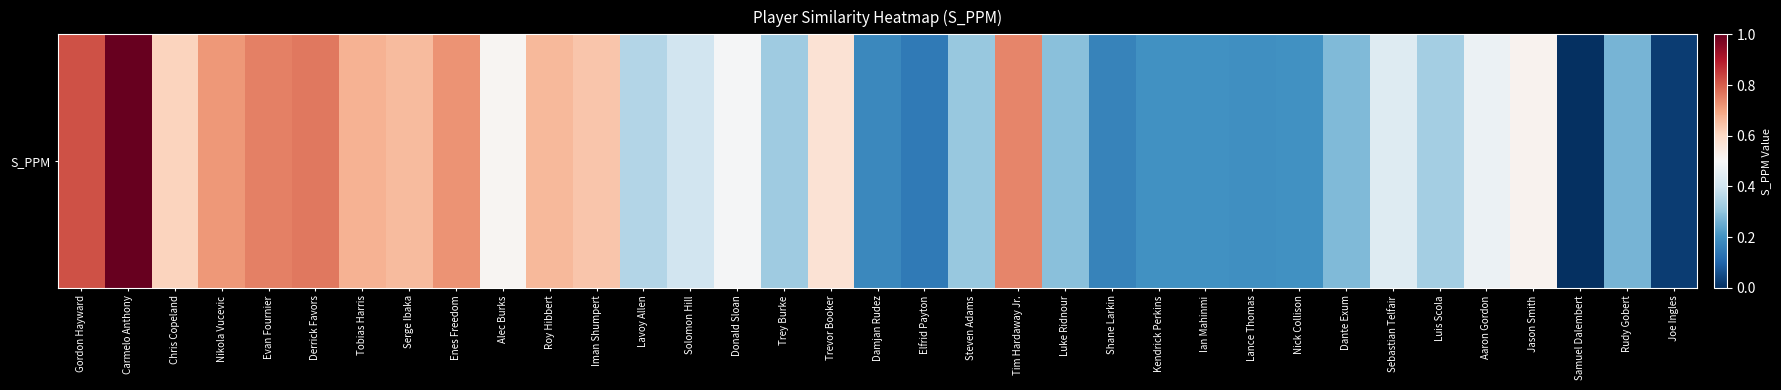

What is the change in value from Tobias Harris to Jason Smith?

-0.2